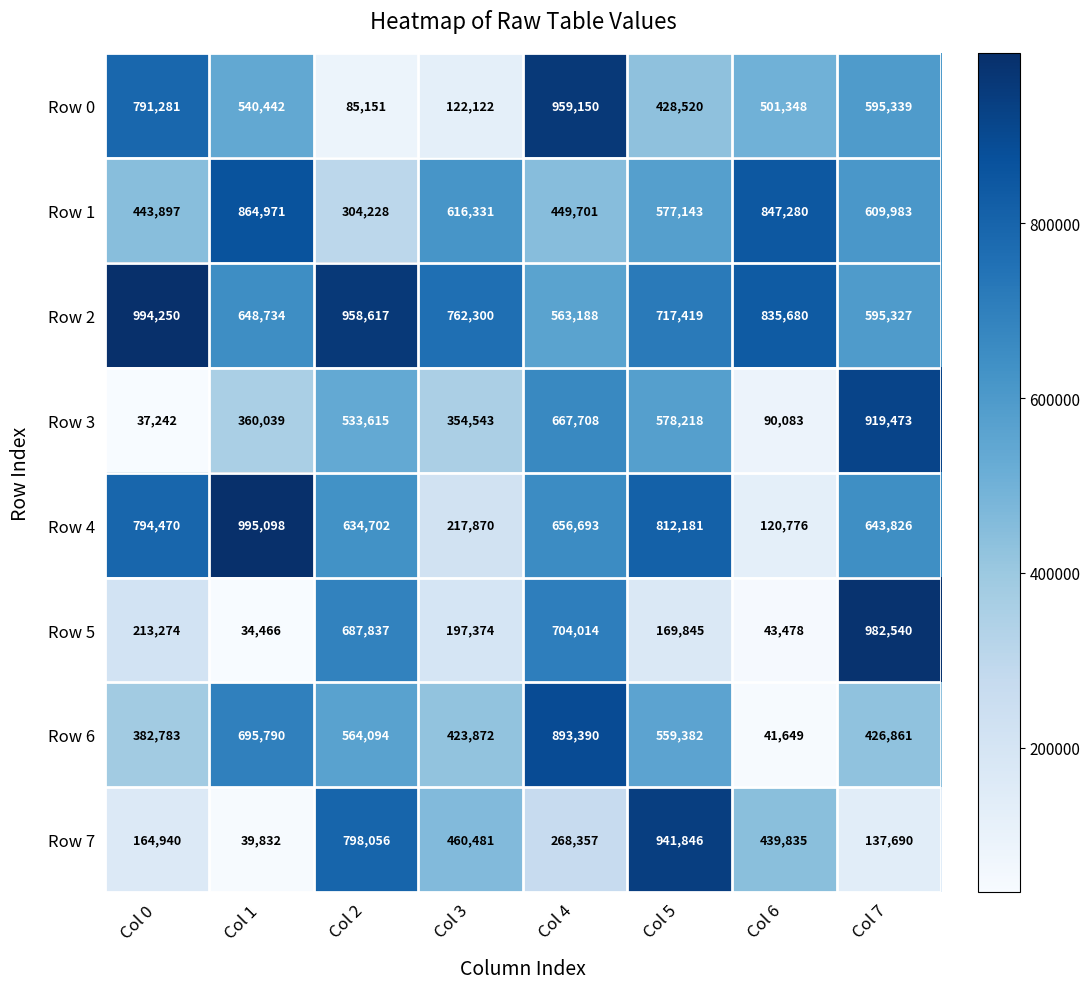

What is the minimum value shown in the chart?

34466